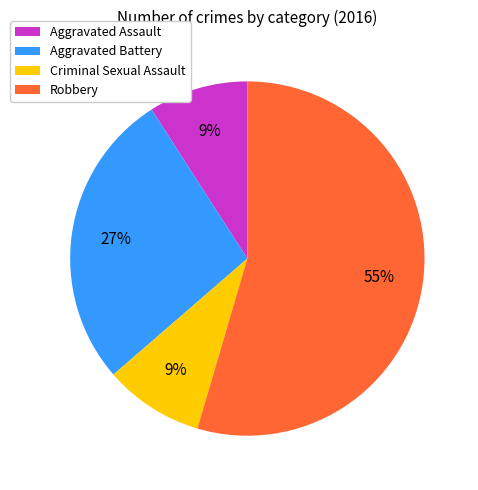

Between Aggravated Assault and Robbery, which is larger?

Robbery